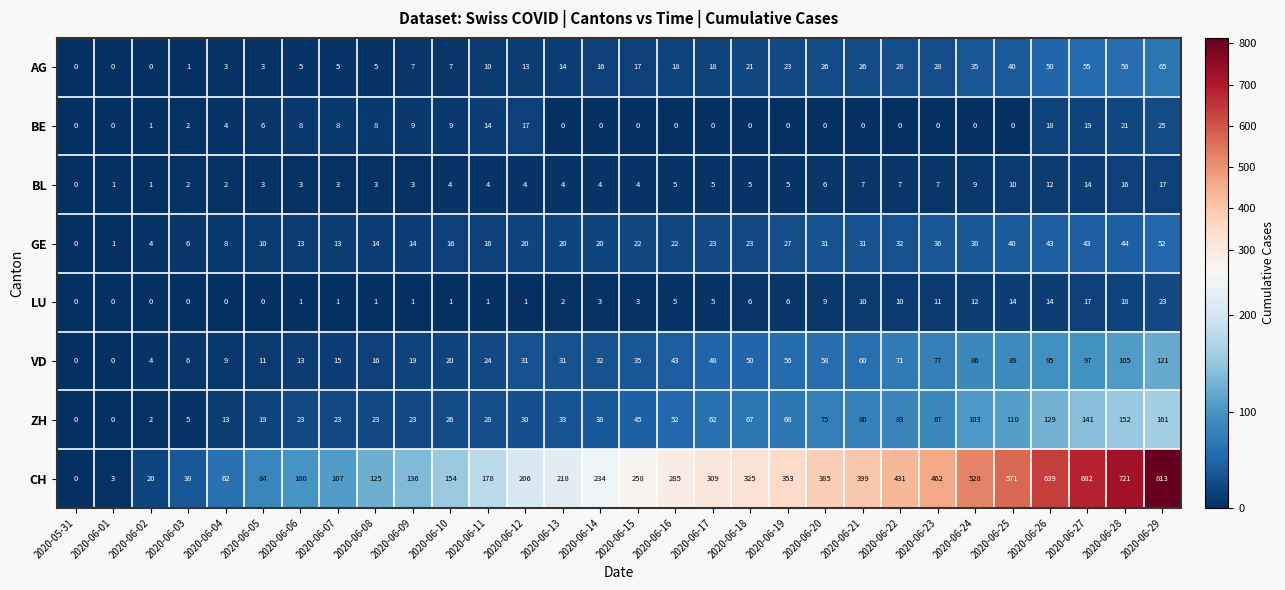

Which series has the widest spread of values?

CH